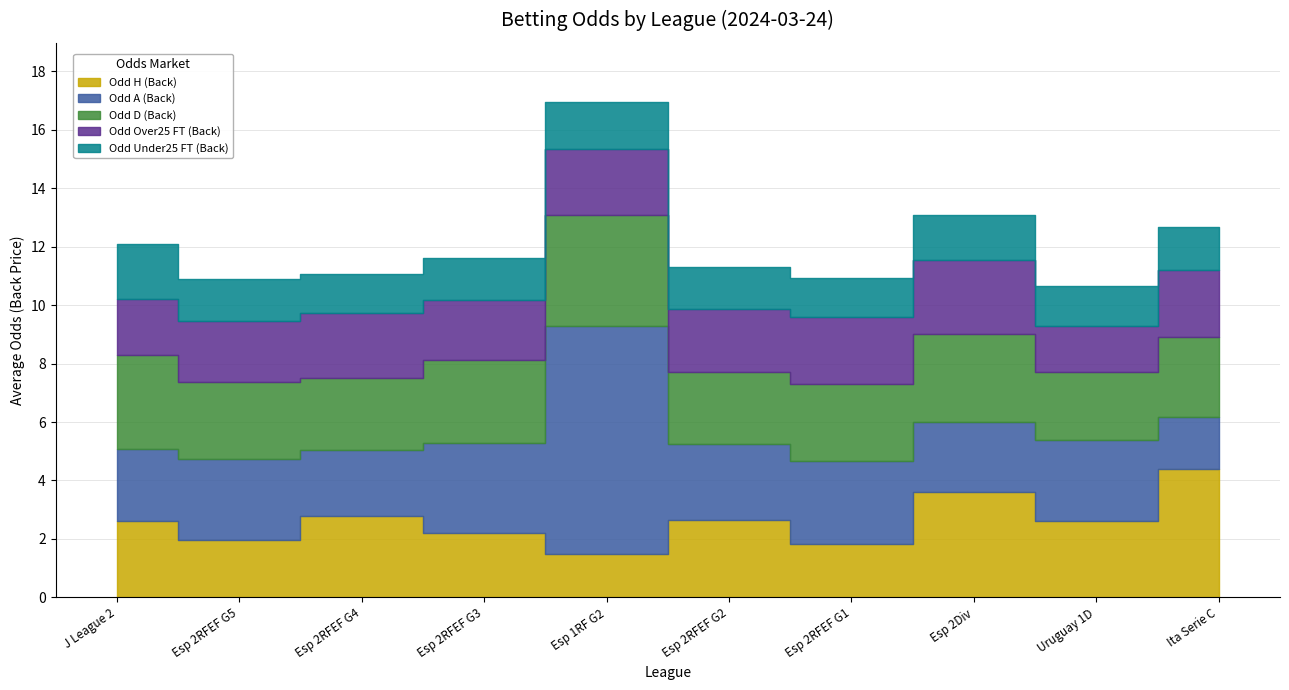

List the series in order of their peak value, lowest first.

Odd_Under25_FT_Back, Odd_Over25_FT_Back, Odd_D_Back, Odd_H_Back, Odd_A_Back